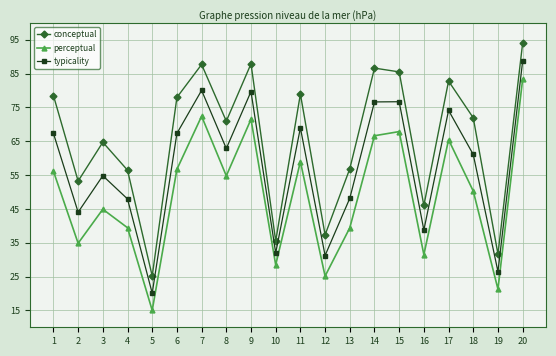

What is the greatest value displayed?

94.0